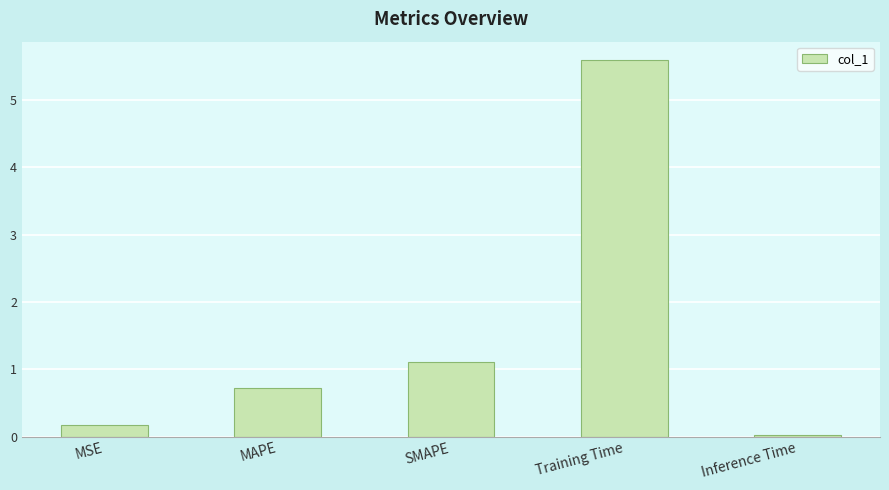

The chart shows a value of 1.8 at SMAPE. True or false?

False